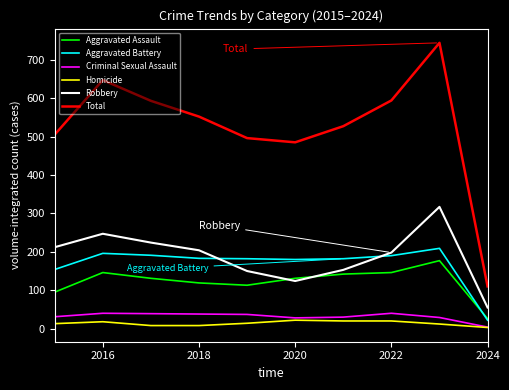

Which series has the largest total across all categories?

Total